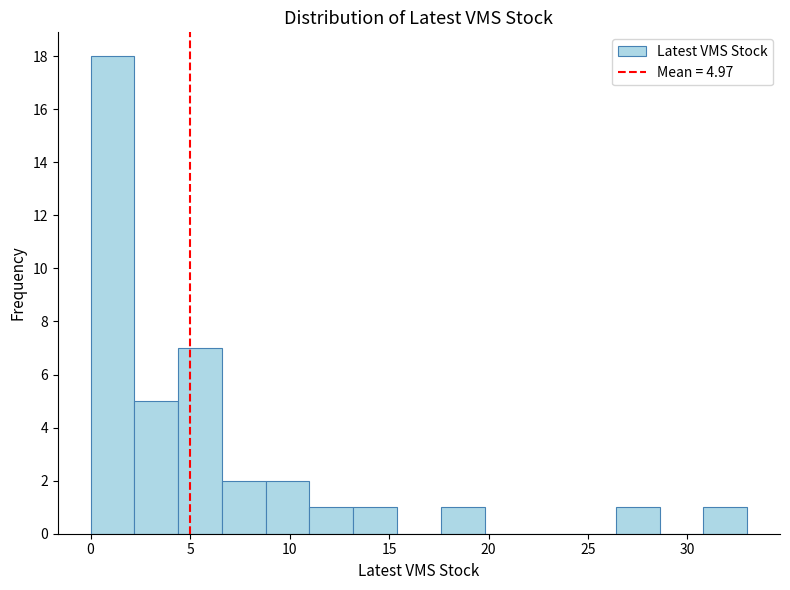

Which range on the x-axis has the tallest bar?

0.0 to 2.2